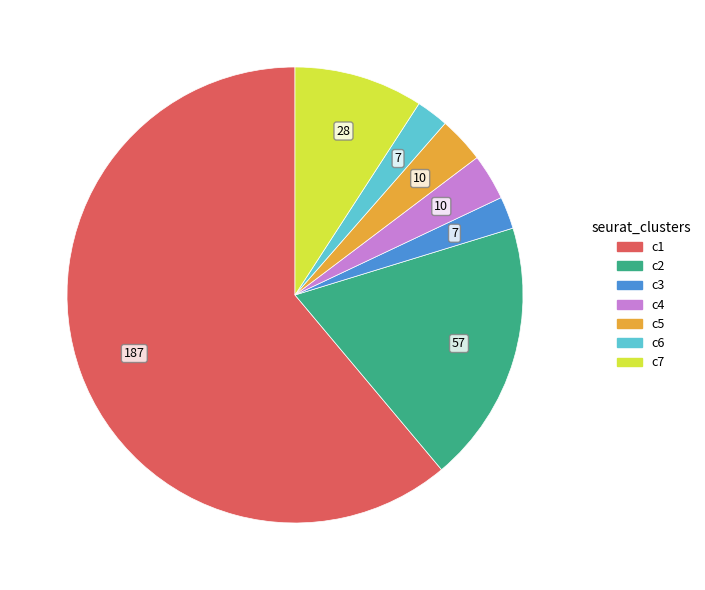

How many segments does this pie chart have?

7